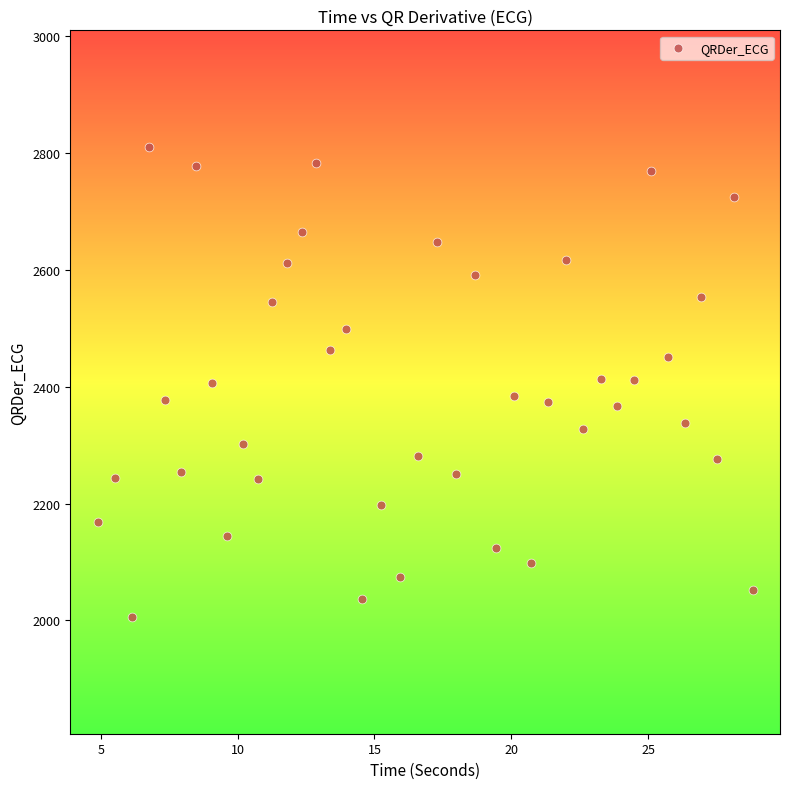

What is the range of X values (max minus min)?

23.9